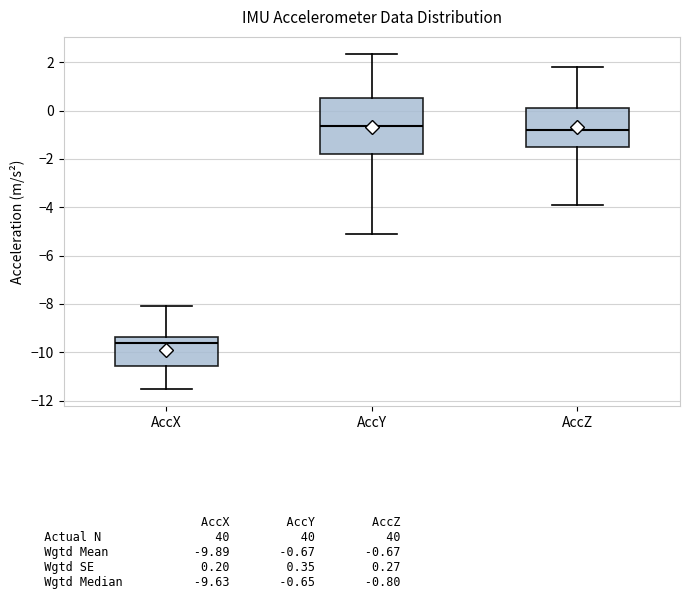

Reading left to right, transcribe this box plot: for each box, give where its median line is, the range the box spans, and where its two whiskers end, as read against the y-axis. The values are not printed on the chart, so give them approximately, as read against the axis.

AccX: median -9.6, box -10.6 to -9.4, whiskers -11.6 to -8.0
AccY: median -0.6, box -1.8 to 0.6, whiskers -5.2 to 2.4
AccZ: median -0.8, box -1.6 to 0.0, whiskers -3.8 to 1.8